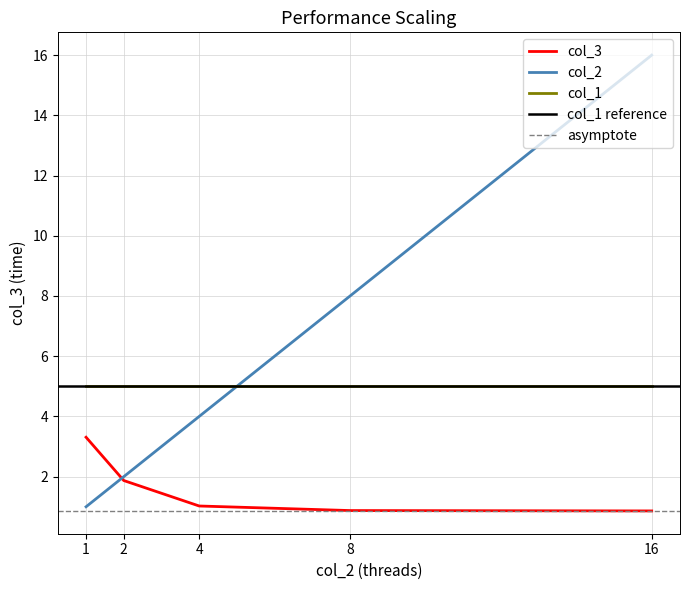

At which category is the sum across all series the highest?

16